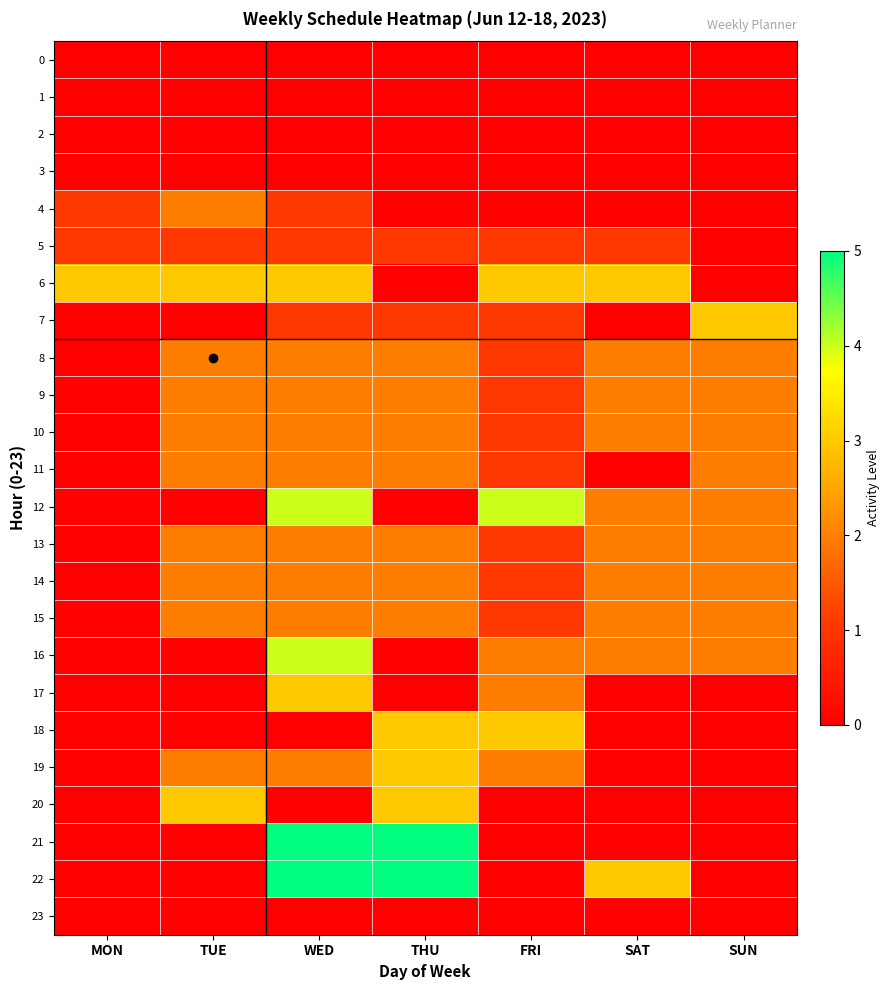

At THU, list the series in order from smallest to largest.

0, 1, 2, 3, 4, 6, 12, 16, 17, 23, 5, 7, 8, 9, 10, 11, 13, 14, 15, 18, 19, 20, 21, 22